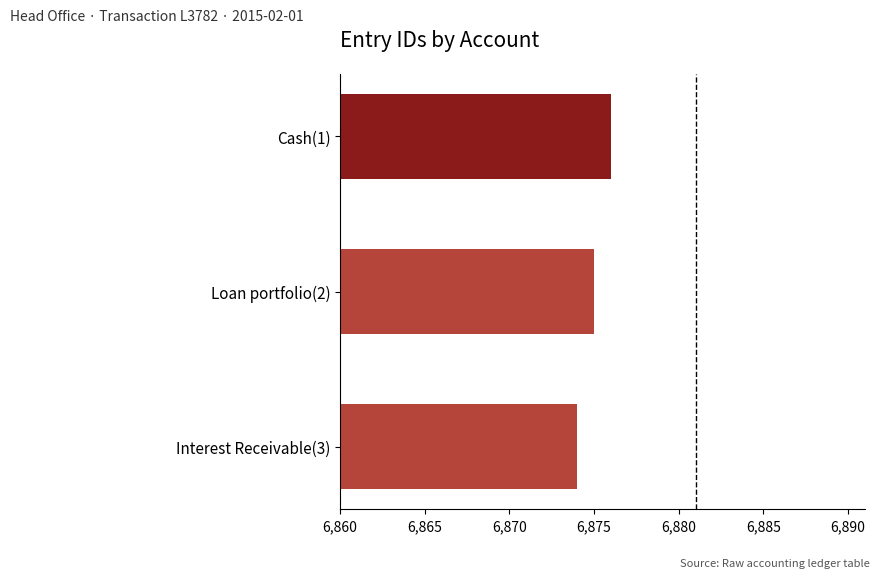

What is the average value?

6875